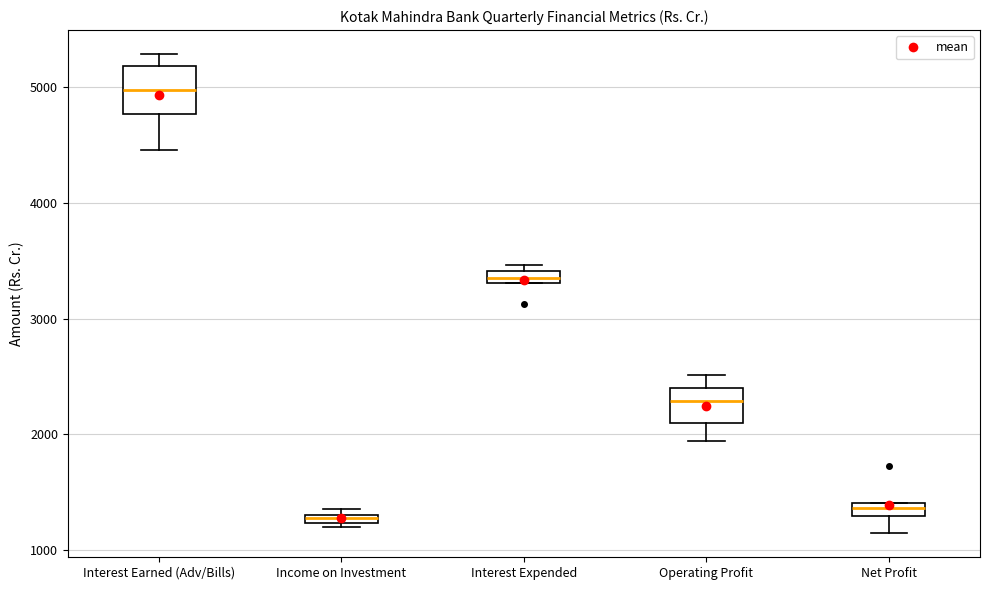

Which box has the highest median line?

Interest Earned (Adv/Bills)